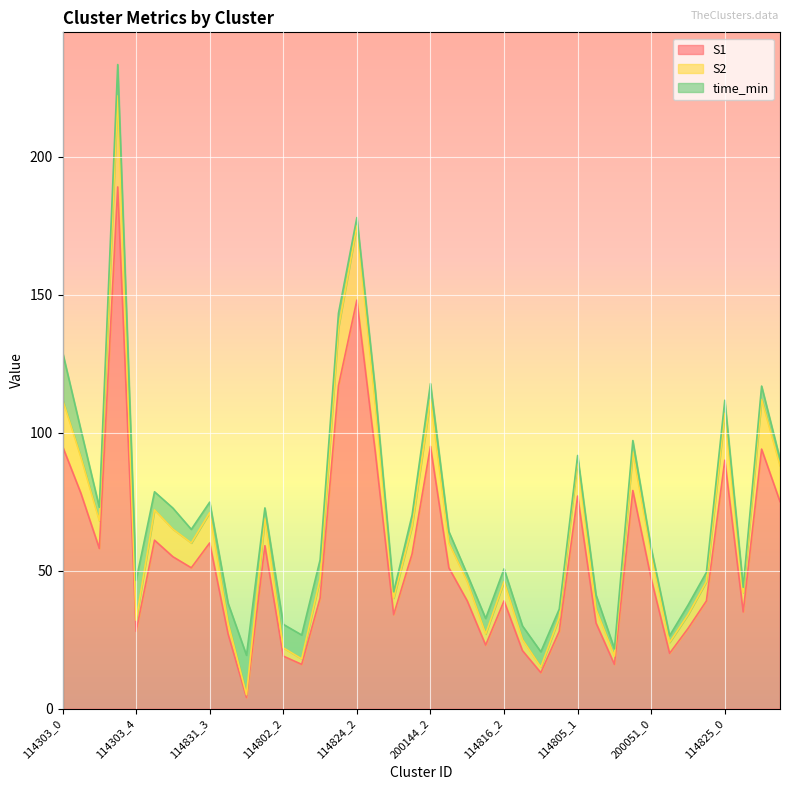

Rank the categories by S1 value from highest to lowest.

114303_3, 114824_2, 114824_1, 114303_0, 200144_2, 114825_2, 114824_3, 114825_0, 114805_4, 114303_1, 114805_1, 114825_3, 114831_0, 114831_3, 114802_1, 114303_2, 200144_1, 114831_1, 114831_2, 200144_3, 200051_0, 114824_0, 114816_0, 114816_2, 200051_3, 114825_1, 200144_0, 114805_2, 200051_2, 114303_4, 114805_0, 114831_4, 114816_1, 114816_3, 200051_1, 114802_2, 114802_3, 114805_3, 114816_4, 114802_0